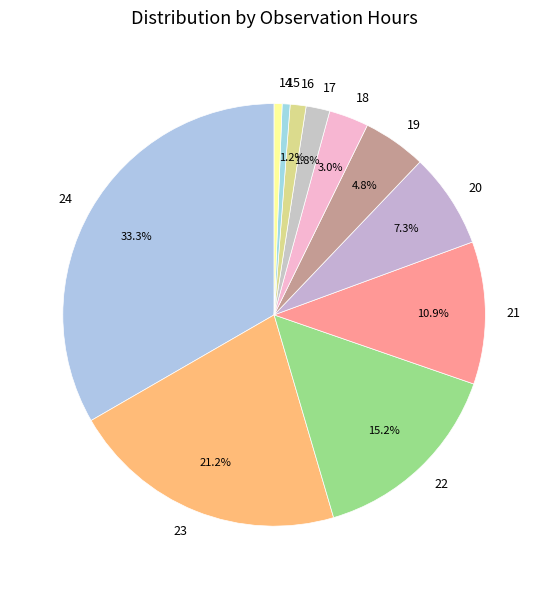

Which has a higher value, 20 or 23?

23